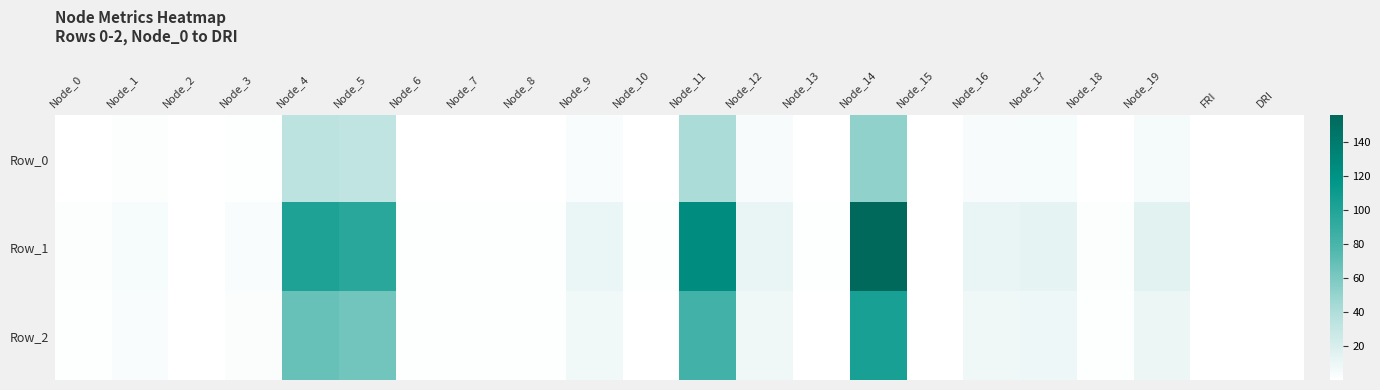

What is the total value across all series at Node_11?

250.2